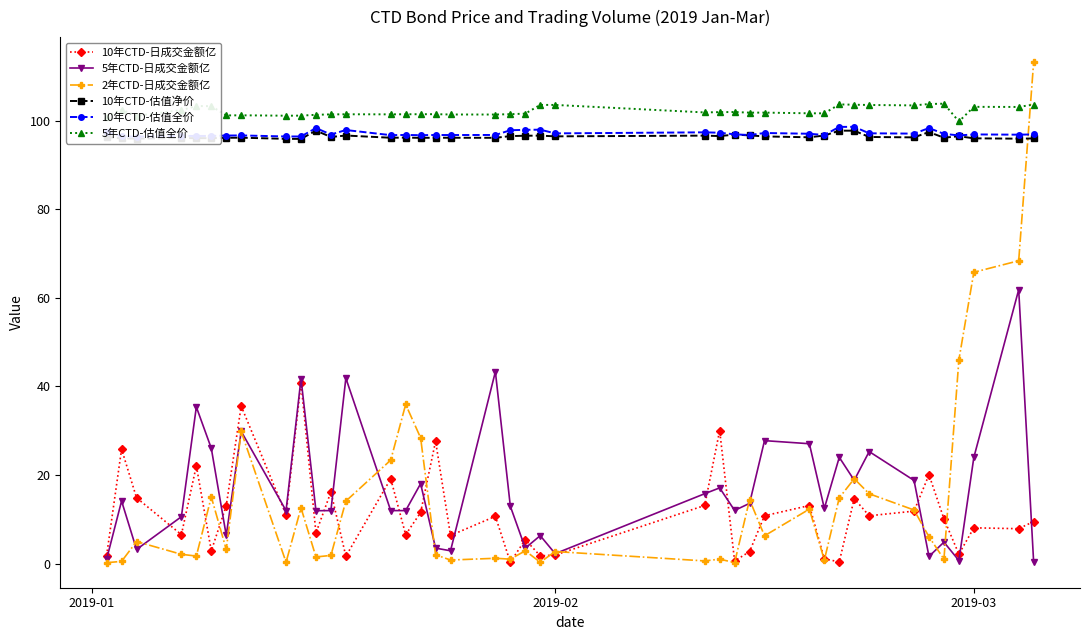

What is the highest value of the 5年CTD-估值全价 series?

103.8